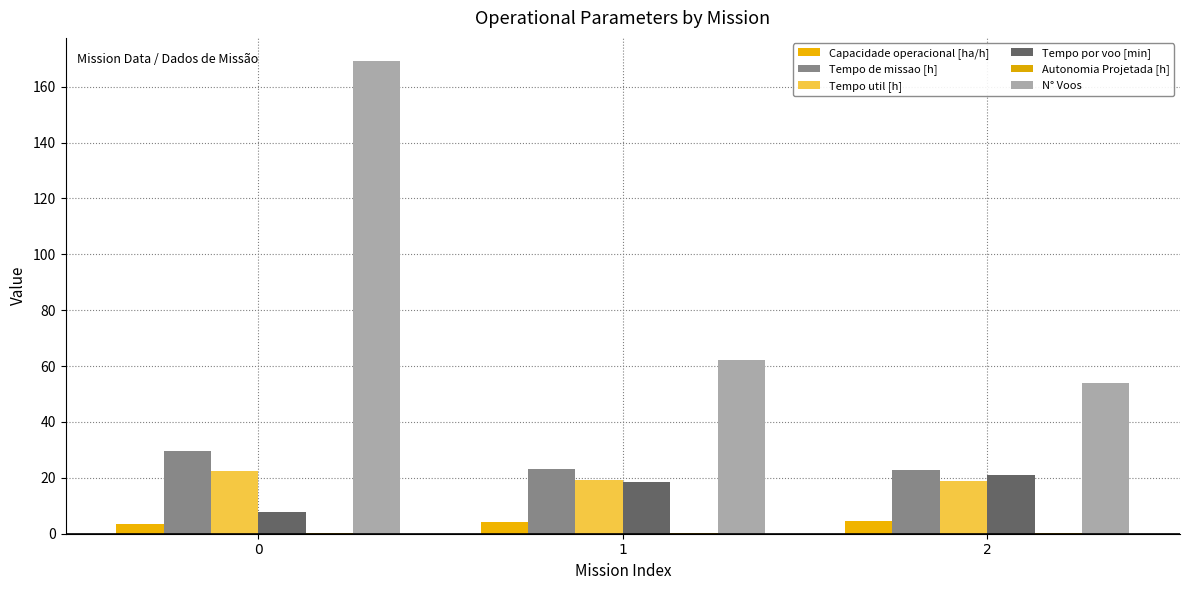

Does the chart contain stacked bars?

No